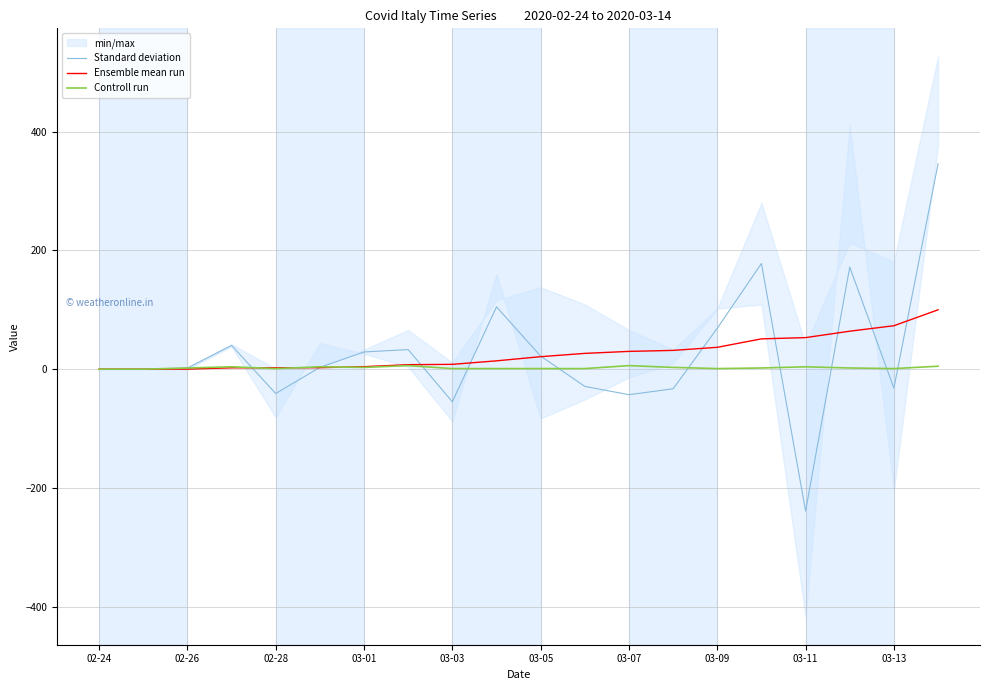

What is the sum of the Ensemble mean run values at 13 and 19?

131.6